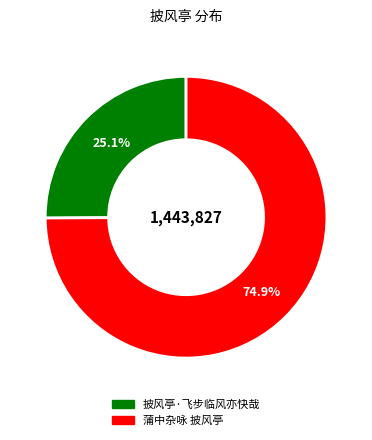

True or false: 披风亭·飞步临风亦快哉 accounts for 25% of the total.

True